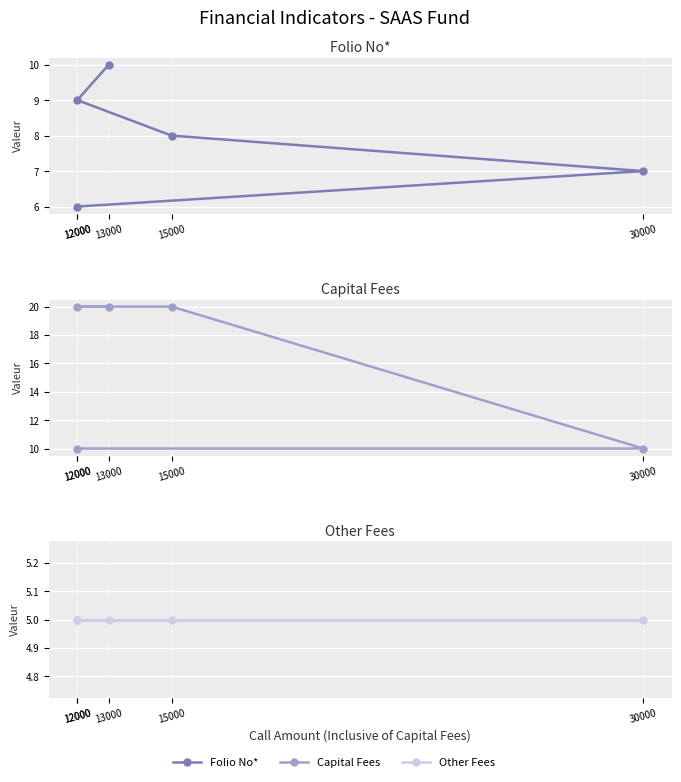

Which has a higher value, 12000 or 12000?

12000